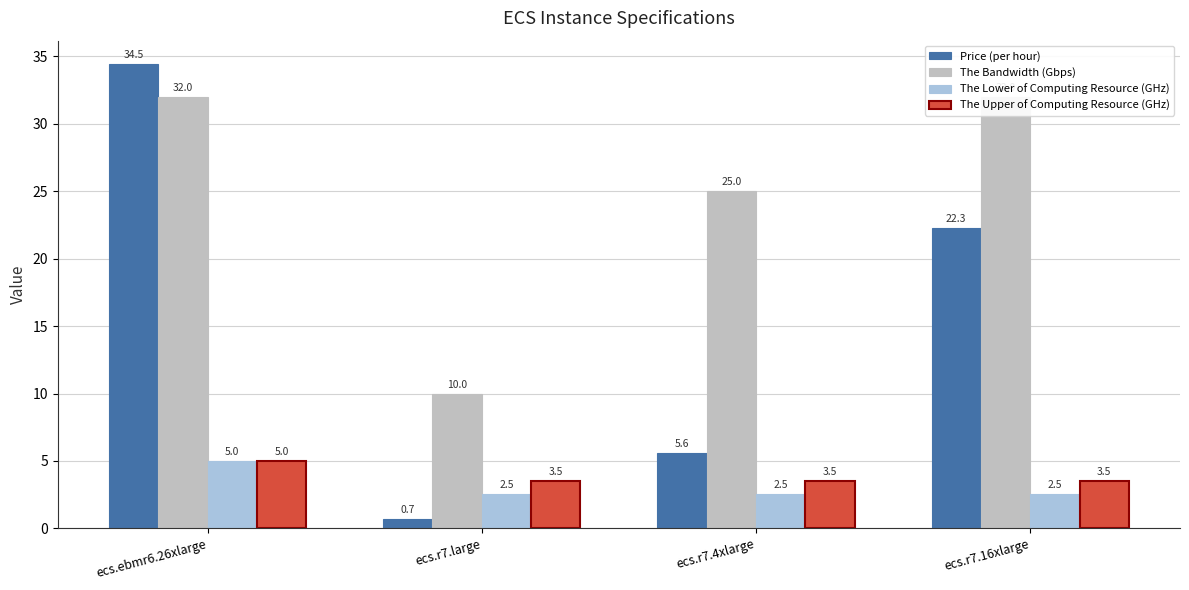

What position from the left is ecs.r7.4xlarge?

3